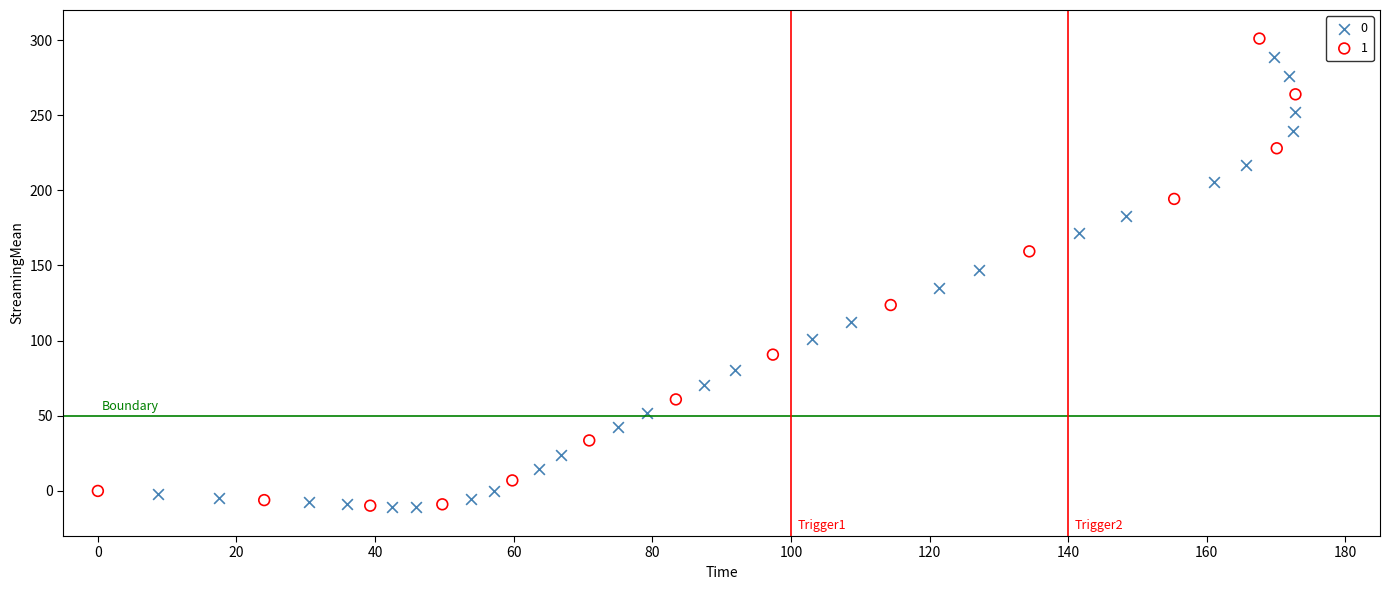

What are all the series names shown in the legend?

0, 1